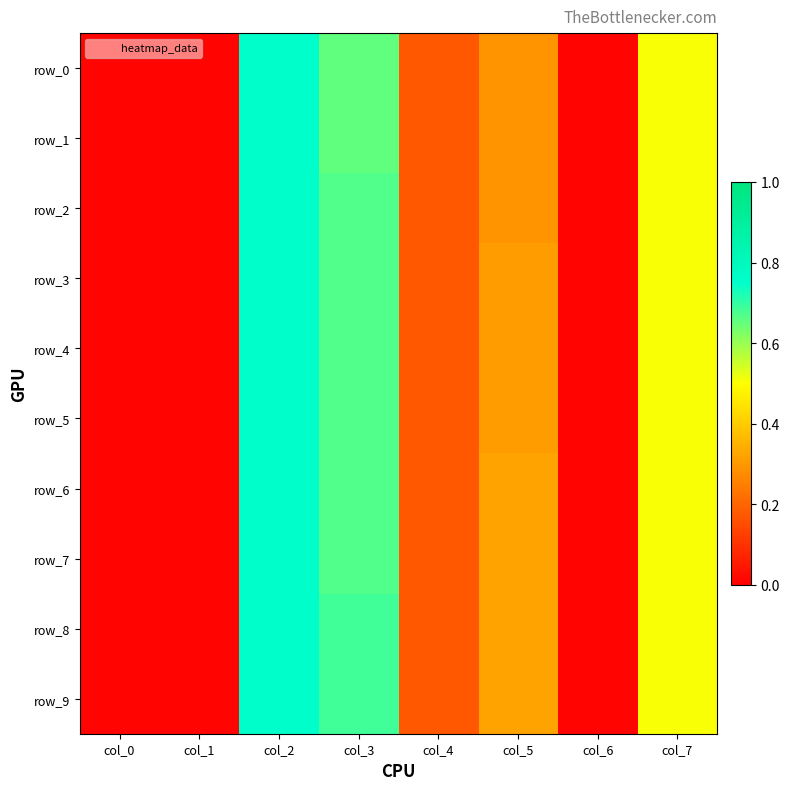

What is the difference between the row_9 values at col_5 and col_7?

0.2